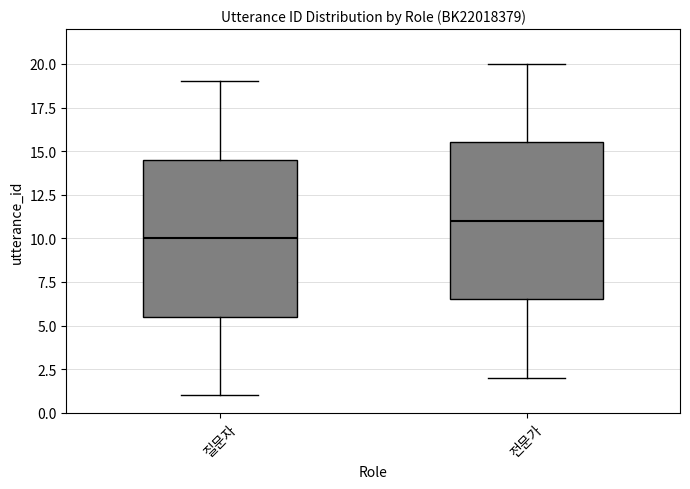

Reading left to right, read every box against the y-axis: the position of its median line, the range the box covers, and the ends of its whiskers. The values are not printed on the chart, so give them approximately, as read against the axis.

질문자: median 10.0, box 5.5 to 14.5, whiskers 1.0 to 19.0
전문가: median 11.0, box 6.5 to 15.5, whiskers 2.0 to 20.0